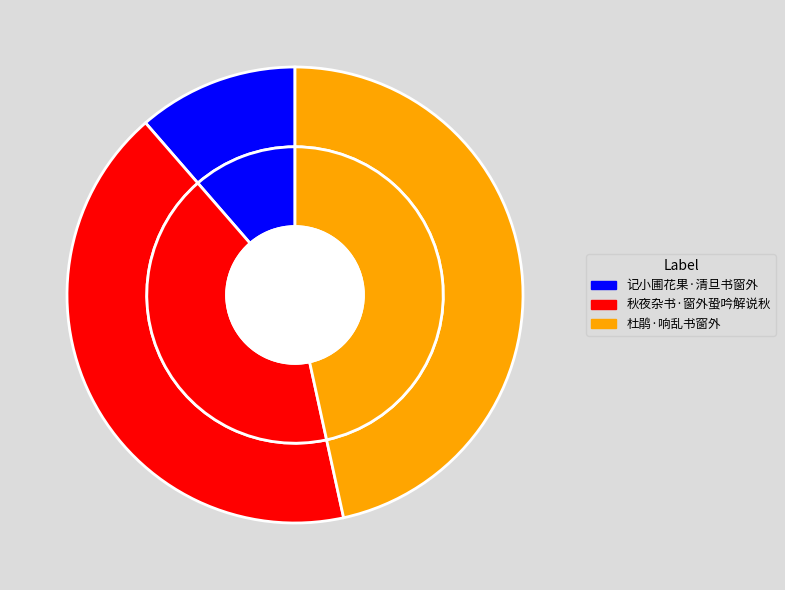

Count the number of slices in the pie.

3